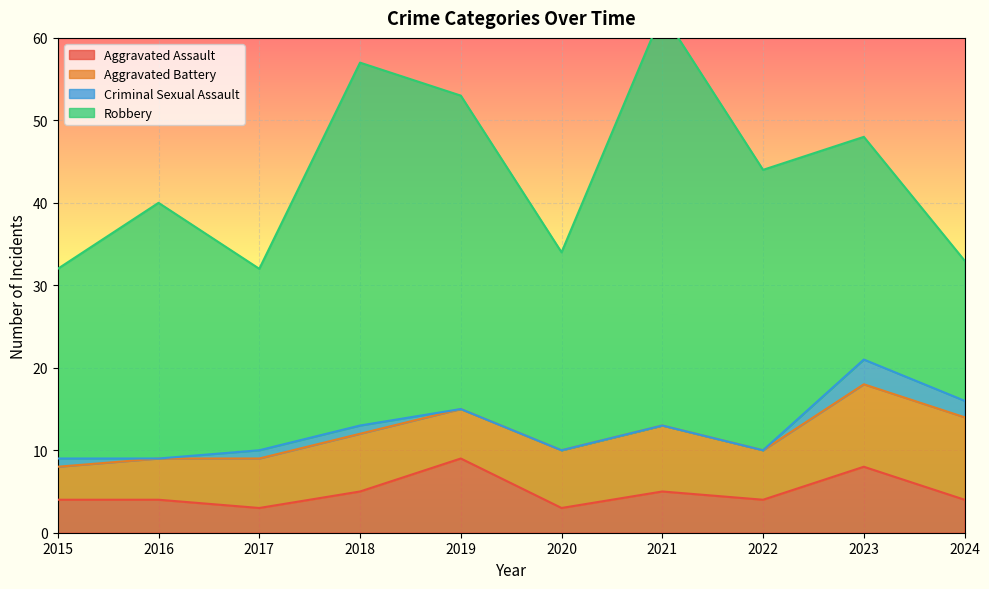

What is the approximate value of Criminal Sexual Assault at 2024?

2